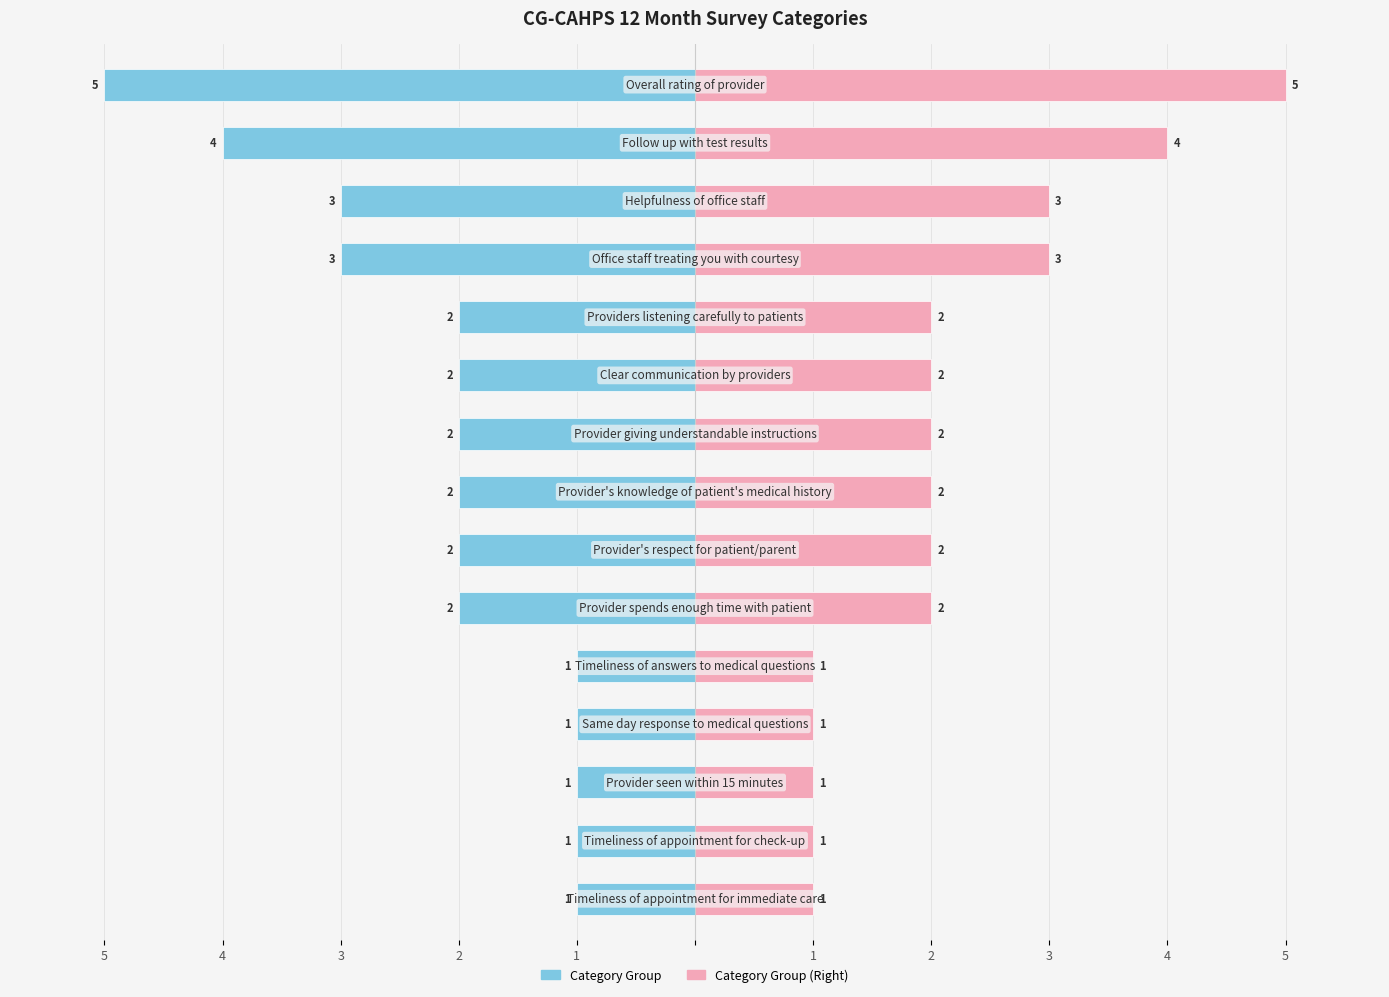

What is the greatest value displayed?

5